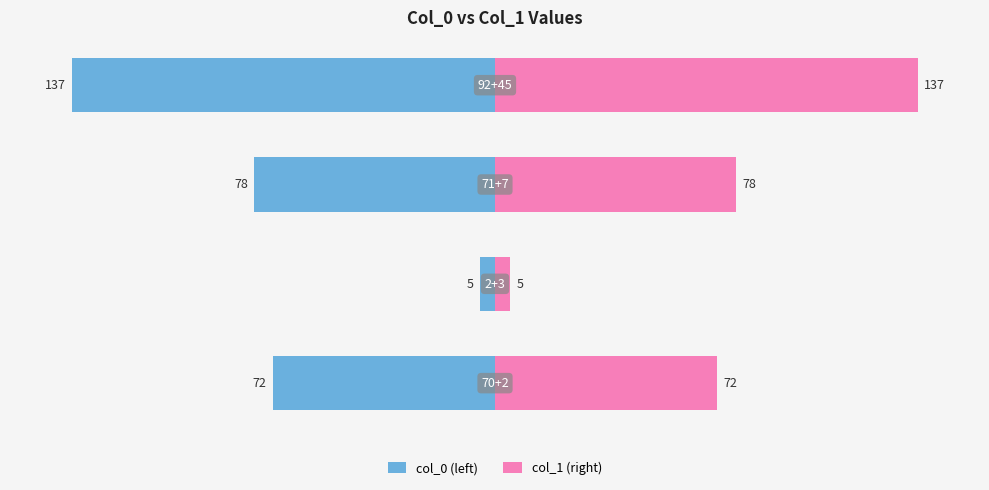

What is the difference between the col_0 (left) values at 0 and 80?

6